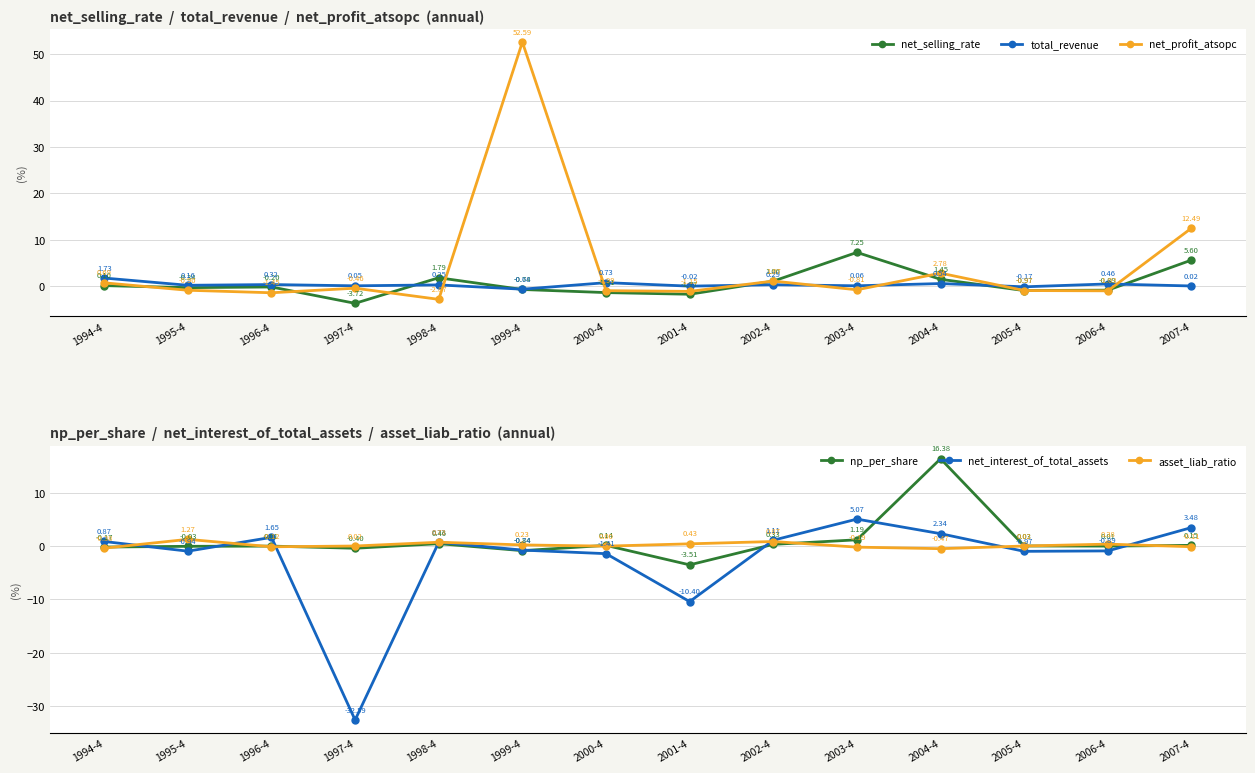

How many data points in net_selling_rate are less than 0?

8